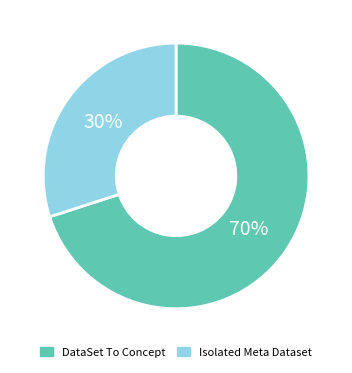

What is the largest slice in the pie chart?

DataSet To Concept